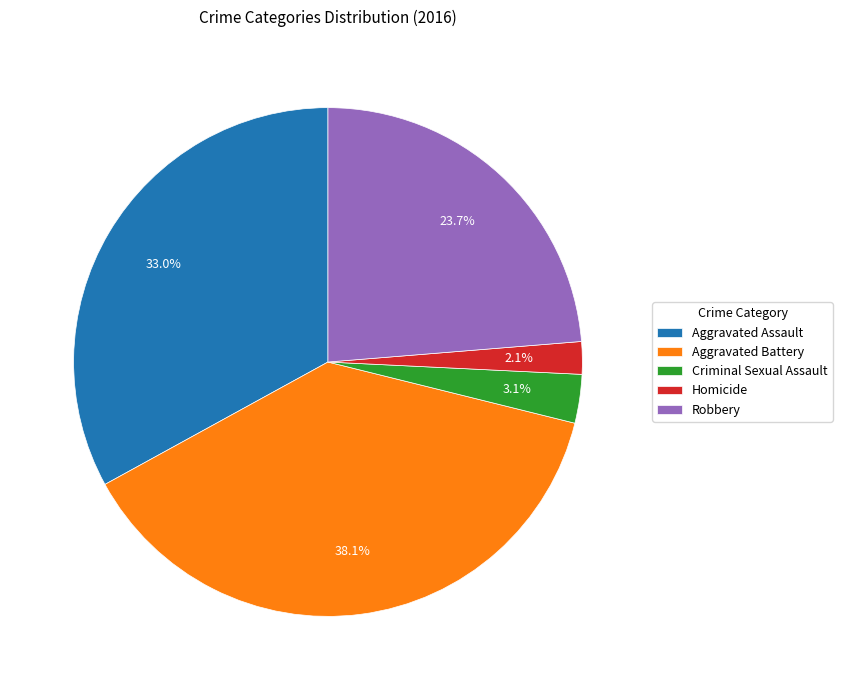

Combined, what portion of the pie is Robbery and Homicide?

25.8%